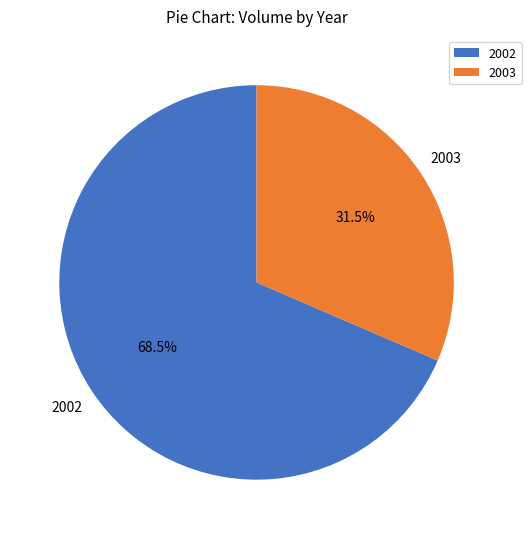

To the nearest percent, what is the combined percentage of 2003 and 2002?

100%